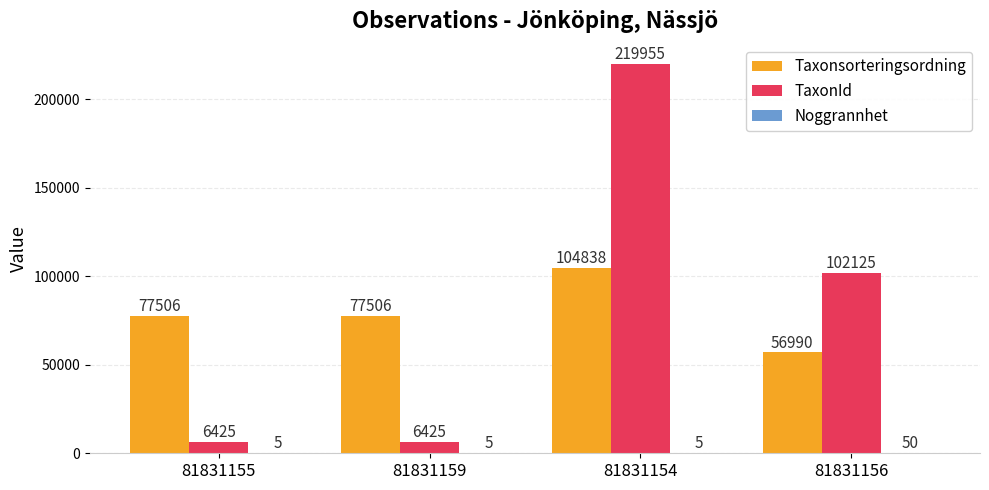

What is the total value across all series at 81831159?

83936